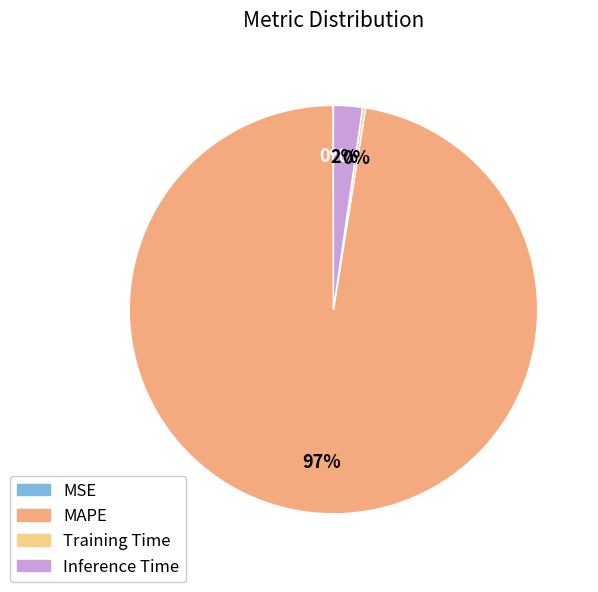

Is it true that Inference Time is 2% of the pie?

True